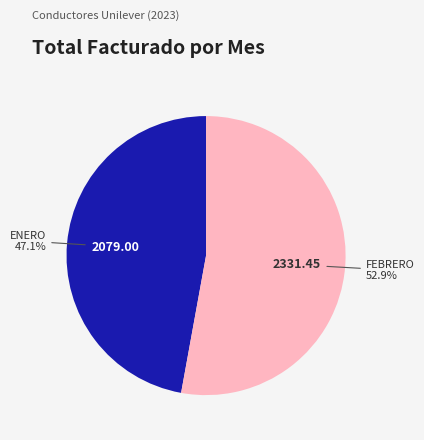

To the nearest percent, what is the difference between the ENERO and FEBRERO slice percentages?

6%